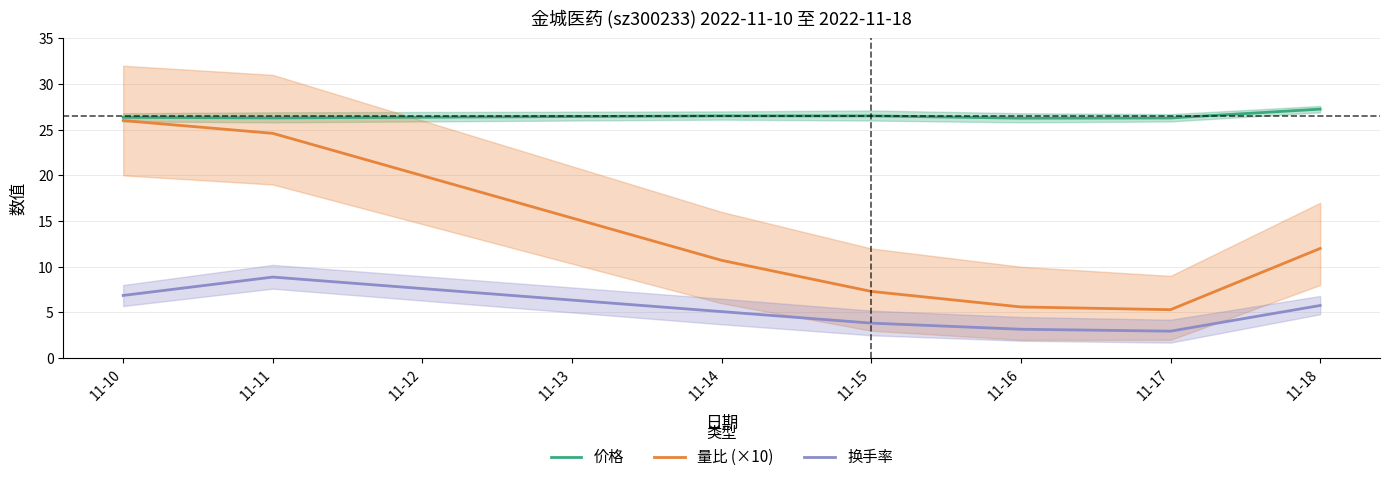

The value of 量比 (×10) at 11-16 is 18.9. True or false?

False